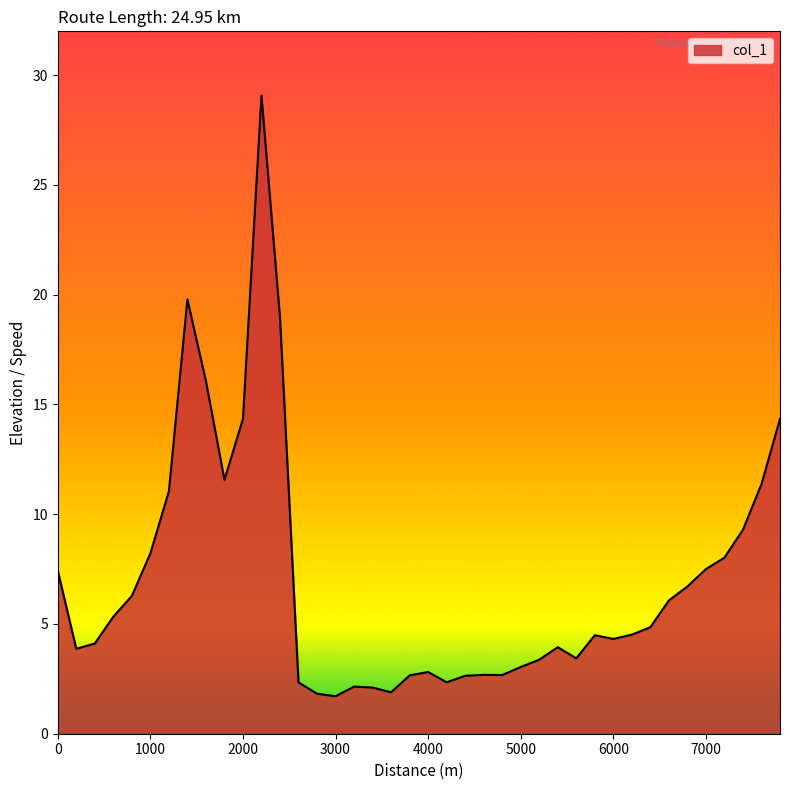

What is the maximum value shown in the chart?

29.1